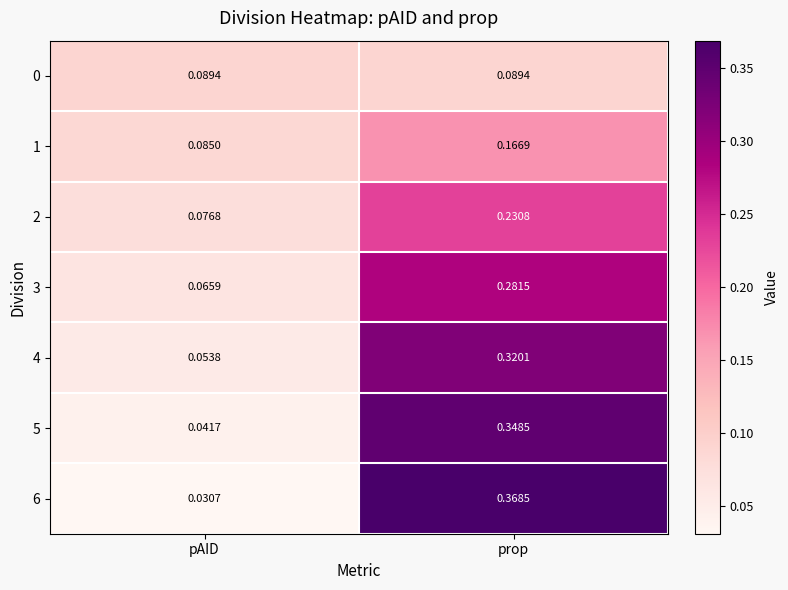

Which label corresponds to the smallest value in the chart?

pAID